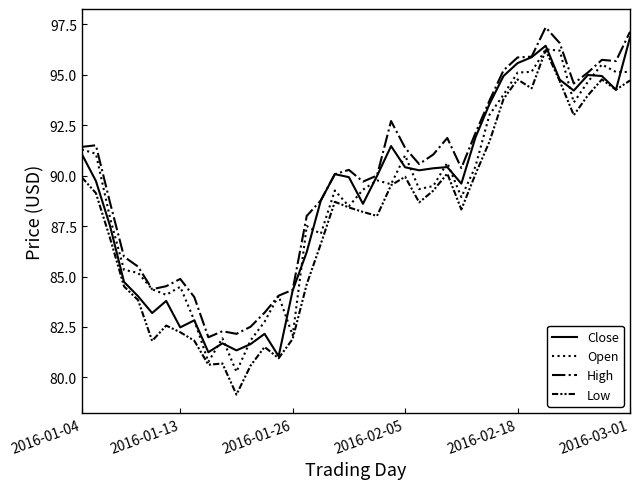

Which series has the largest range (max minus min)?

Low